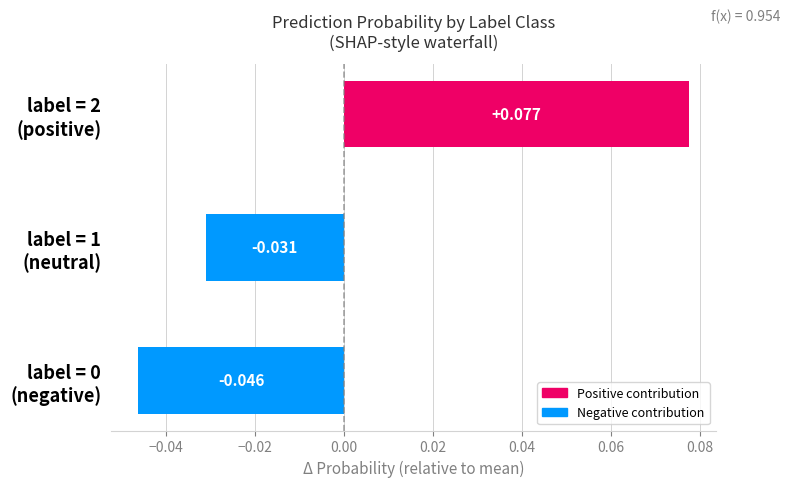

Rank the categories by value from lowest to highest.

label = 0 (negative), label = 1 (neutral), label = 2 (positive)